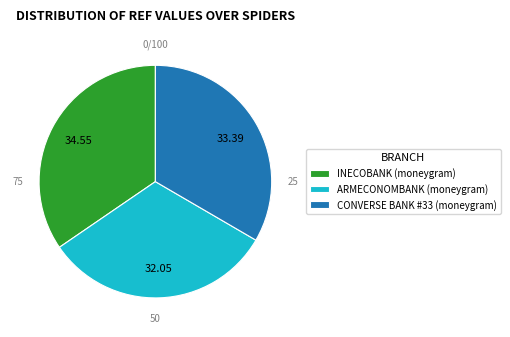

The CONVERSE BANK #33 (moneygram) slice represents 26% of the pie. True or false?

False